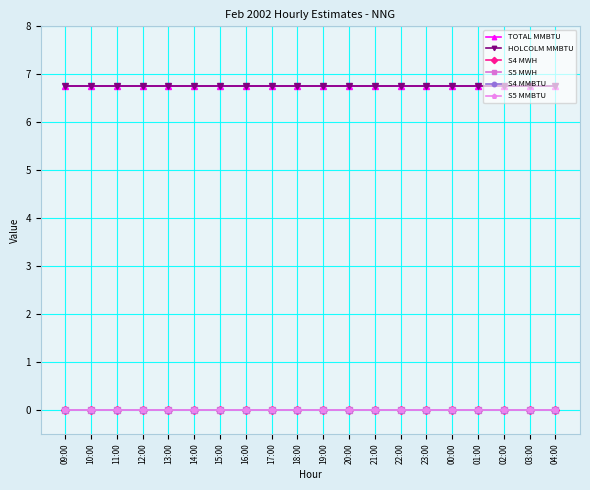

True or false: S5 MMBTU and TOTAL MMBTU cross at least once.

False